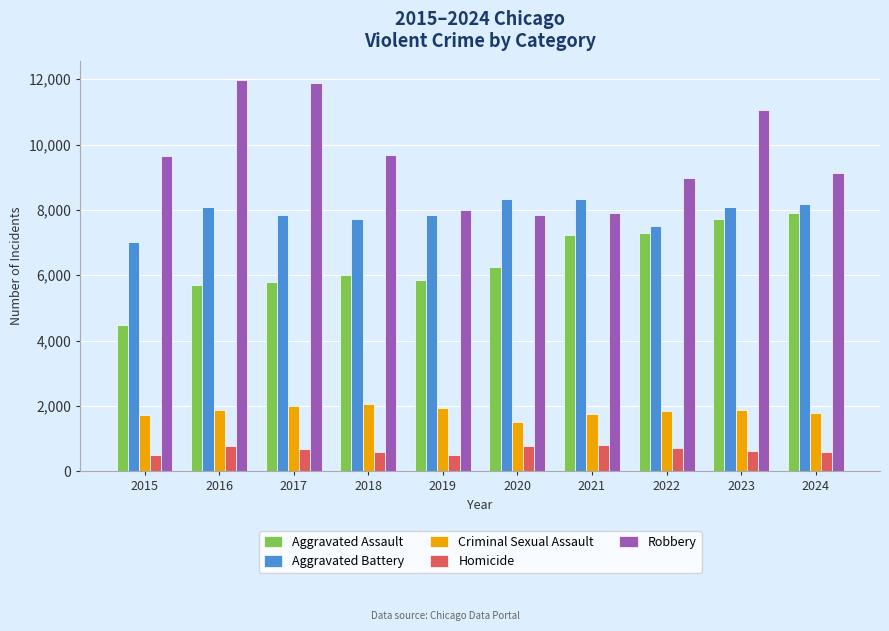

True or false: Robbery has a value of 14097 at 2020.

False